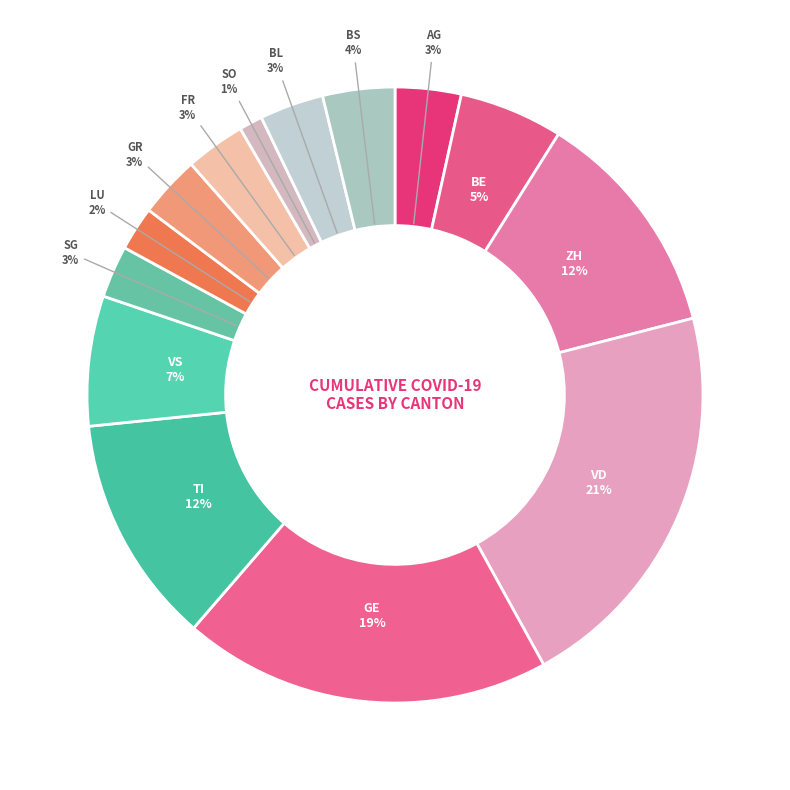

Which slice is the smallest?

SO